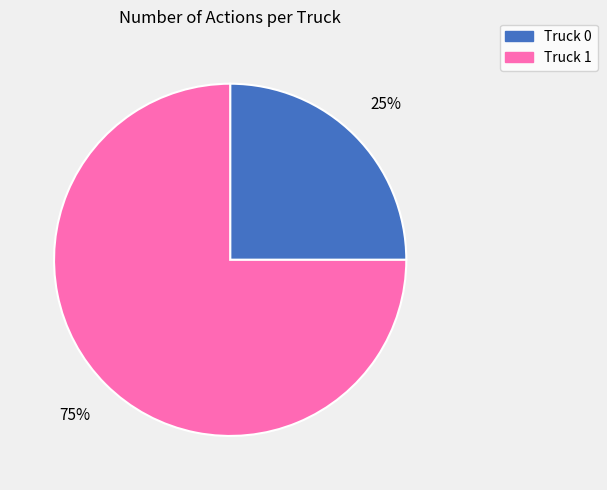

Is the sum of Truck 1 and Truck 0 greater than half?

Yes